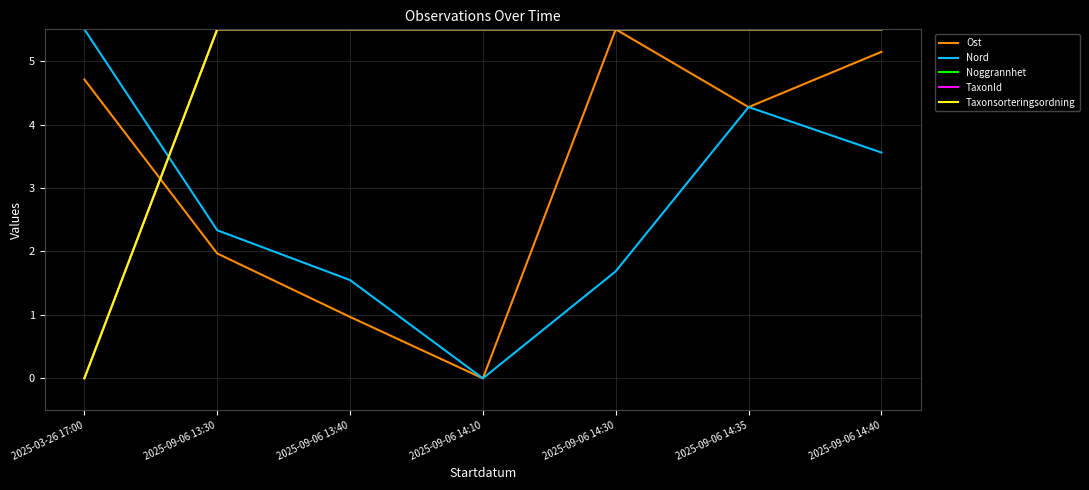

True or false: Noggrannhet and Taxonsorteringsordning intersect in this chart.

False